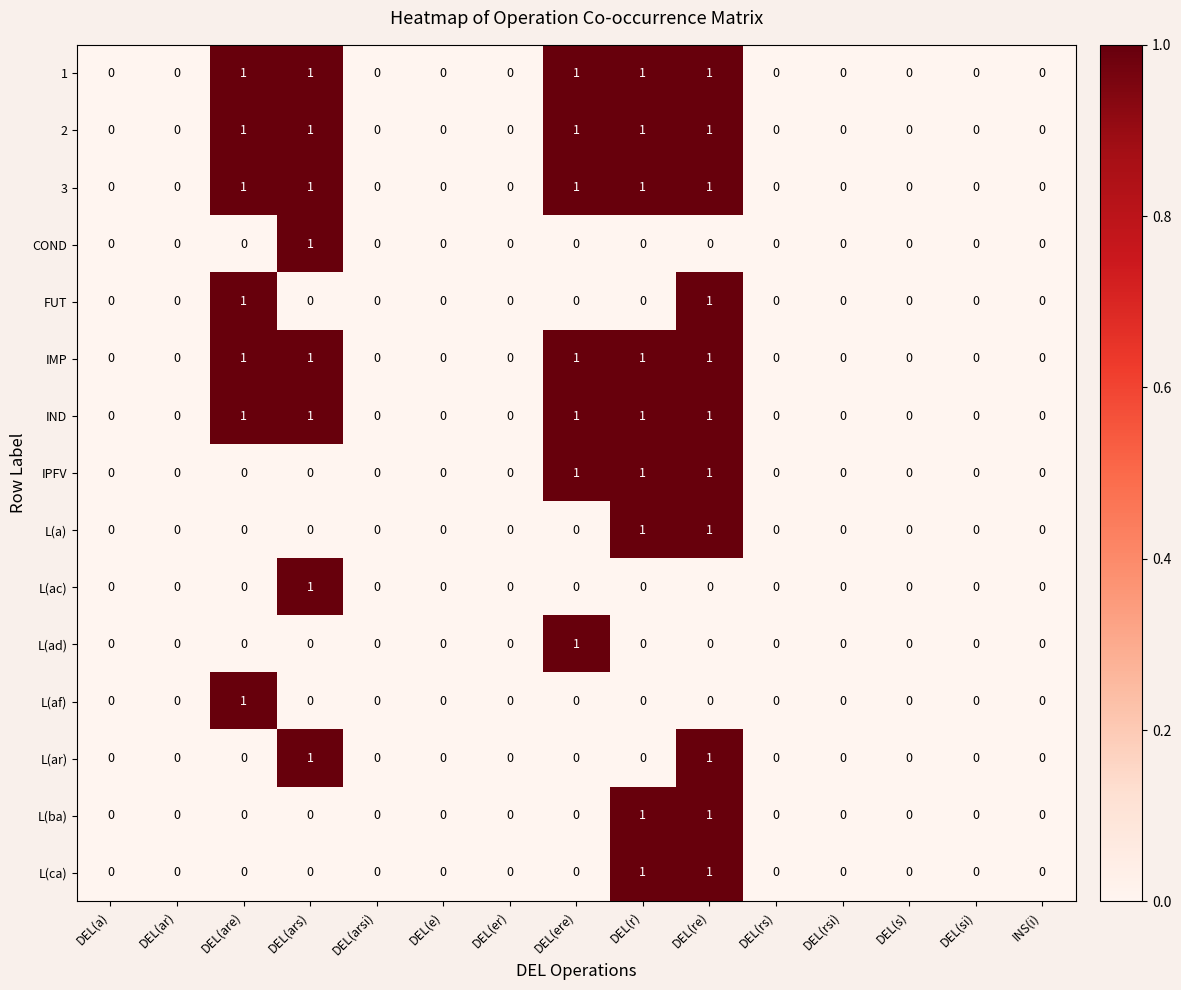

How many data points does each series have?

15